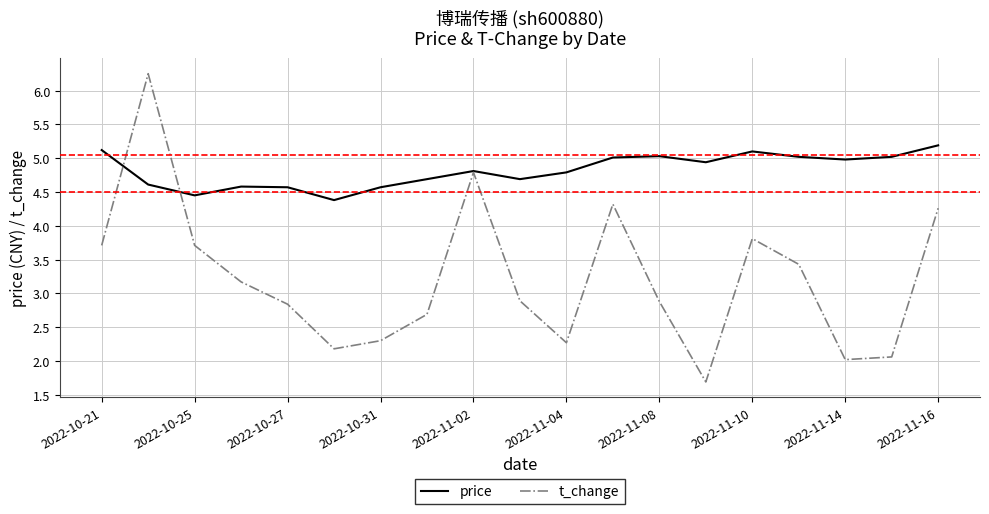

Rank the series by their maximum value, from lowest to highest.

price, t_change